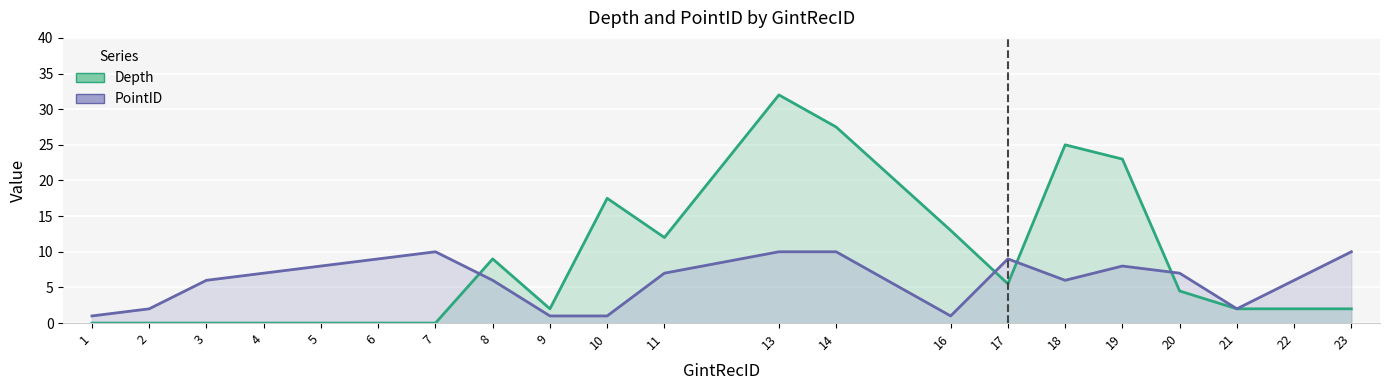

How many values in the PointID series exceed 7?

8